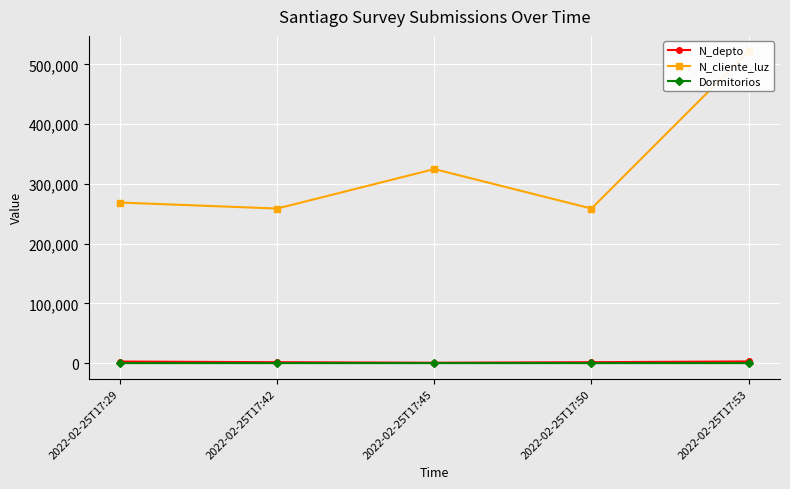

Which series has the largest range (max minus min)?

N_cliente_luz